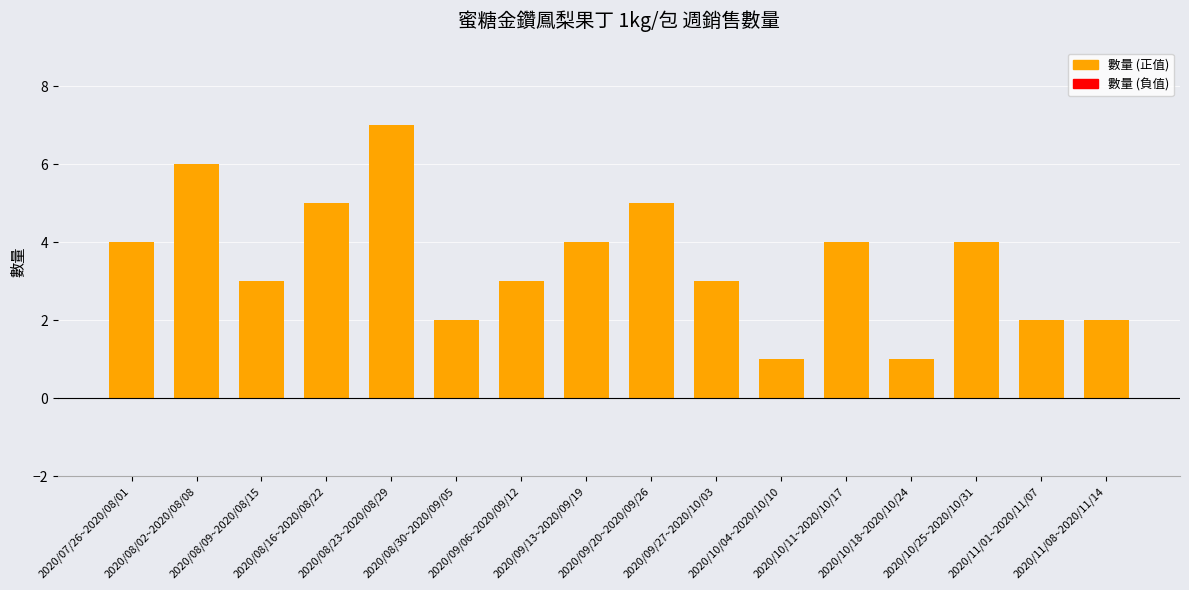

What is the minimum value shown in the chart?

1